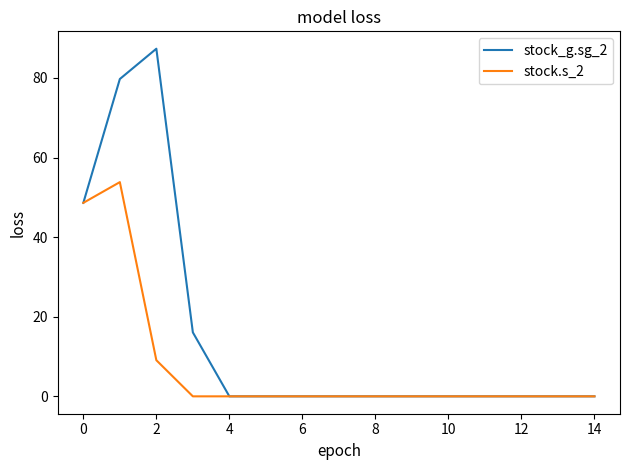

List the series in order of their overall mean, highest first.

stock_g.sg_2, stock.s_2